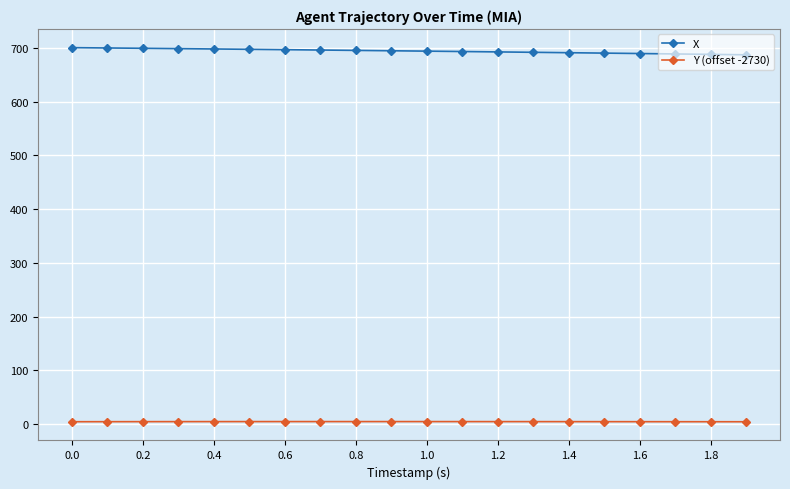

True or false: X and Y (offset -2730) cross at least once.

False